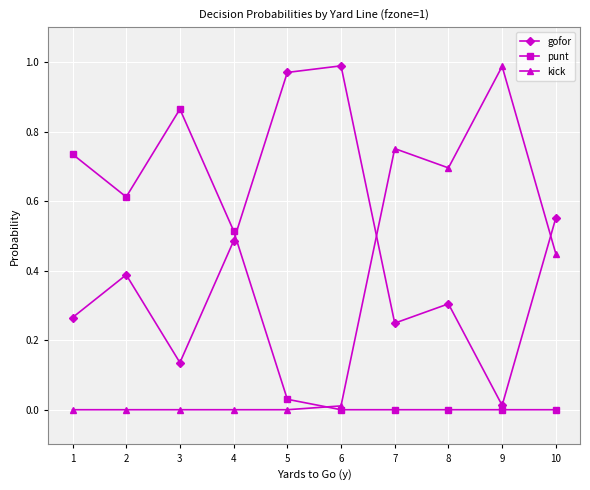

Which category has the highest value in the kick series?

9